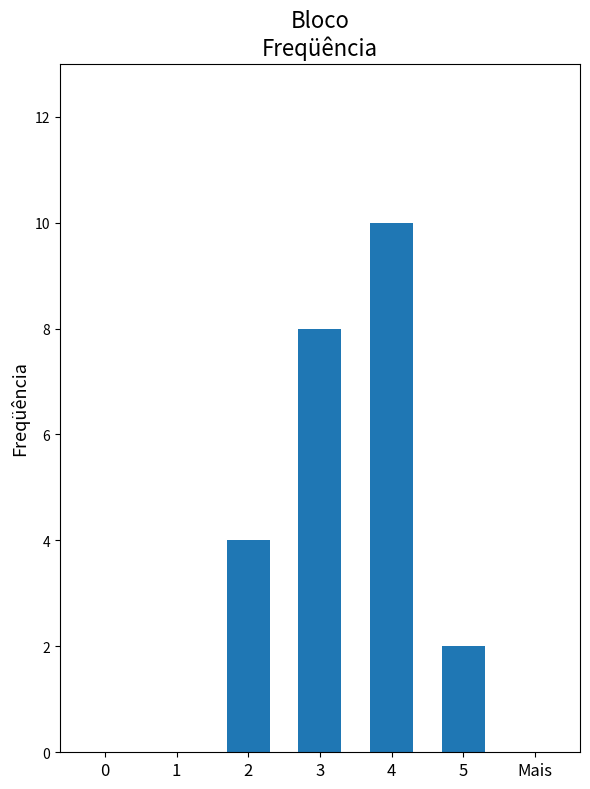

How many values are between 0 and 8?

6